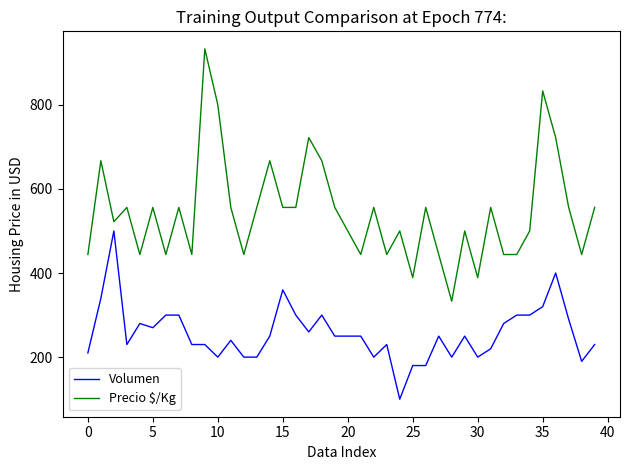

List the series in order of their overall mean, lowest first.

Volumen, Precio $/Kg